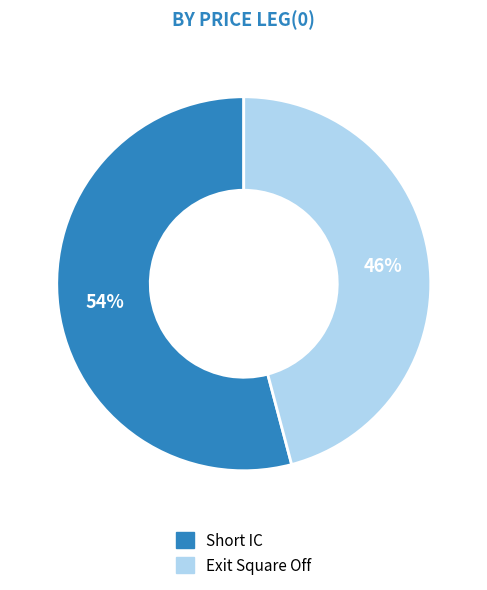

How many slices are in this pie chart?

2